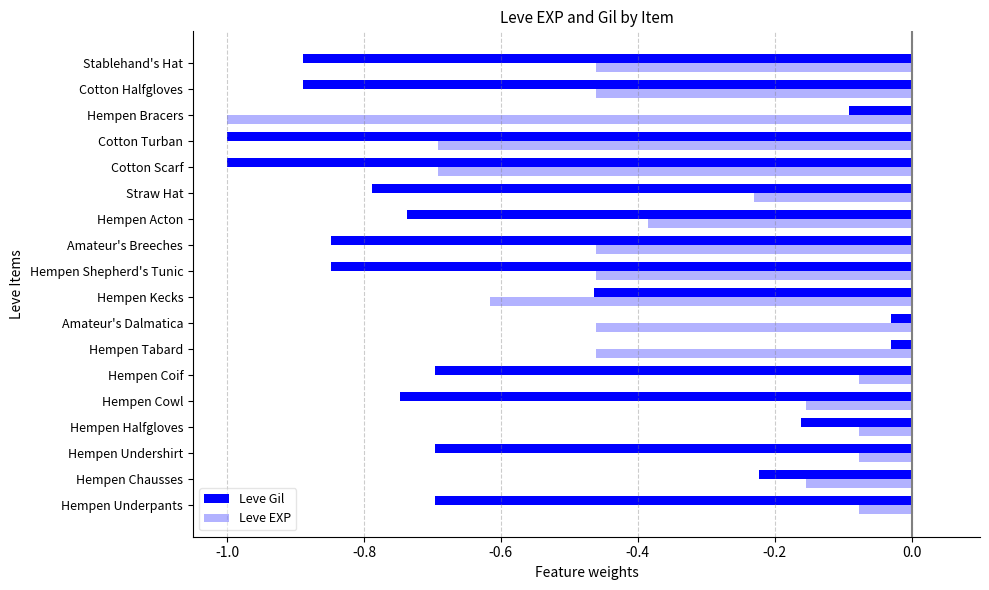

Count the number of data series in this chart.

2